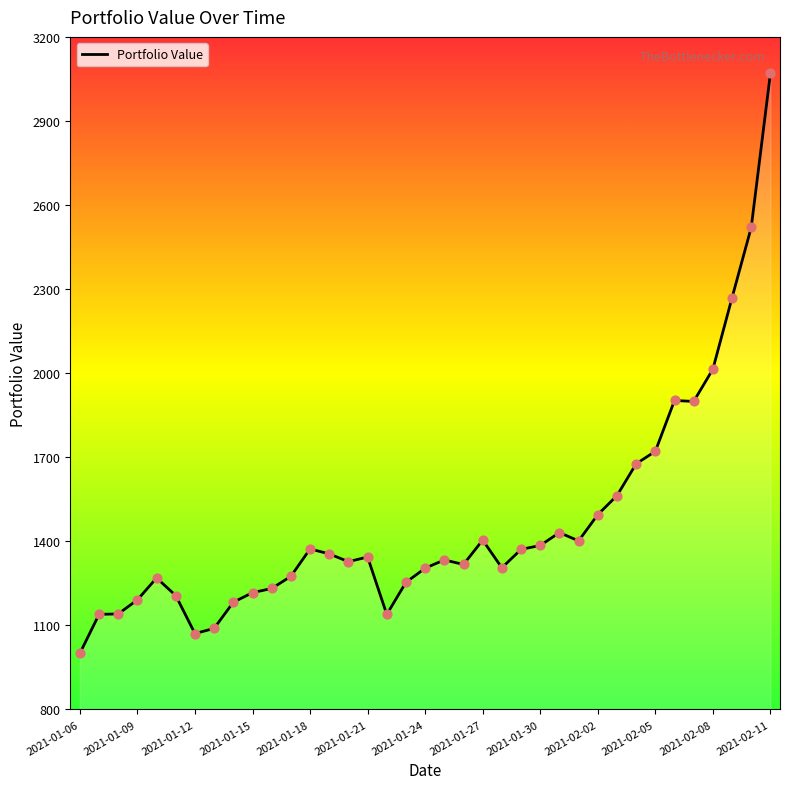

What is the difference between the maximum and minimum values?

2069.3